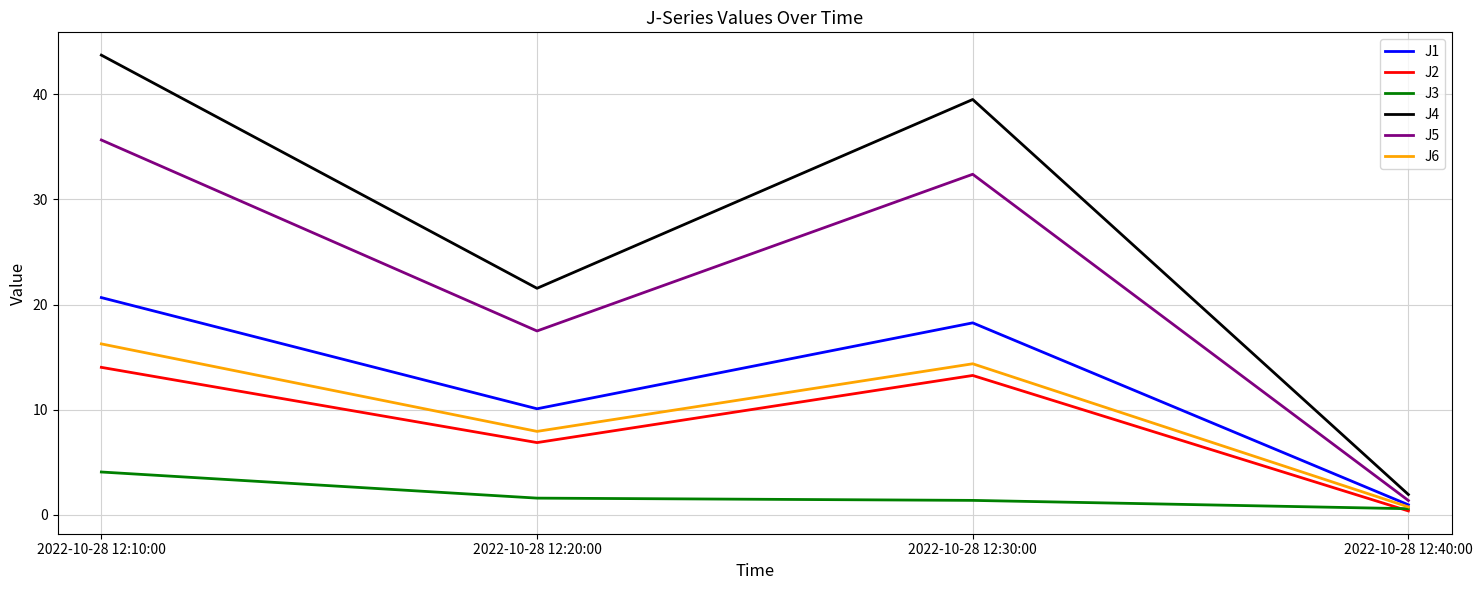

What is the total value across all series at 2022-10-28 12:20:00?

65.5